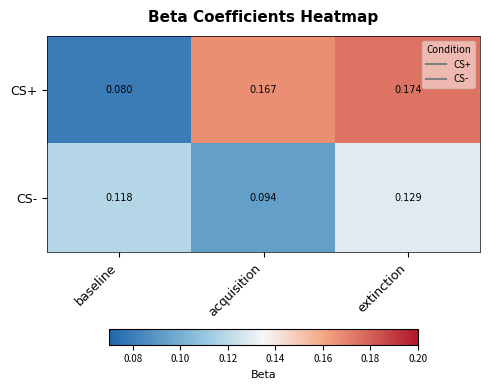

At which category is the sum across all series the highest?

extinction